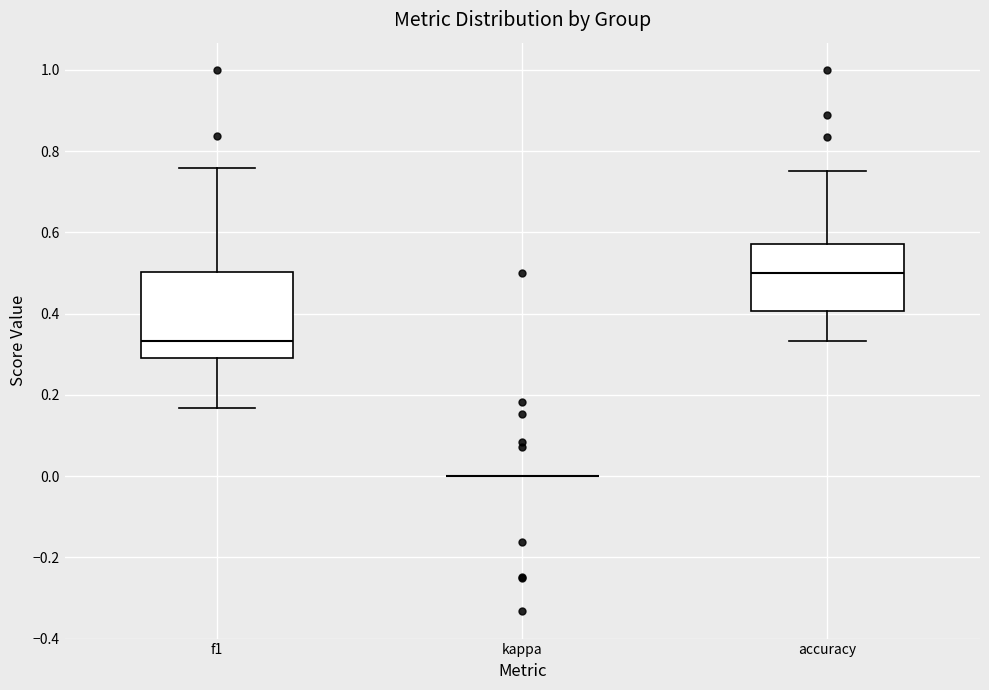

Comparing the boxes themselves (not the whiskers), which one is the tallest?

f1